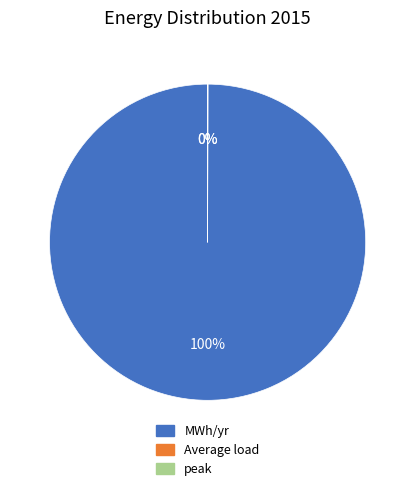

Does any single category account for the majority?

Yes